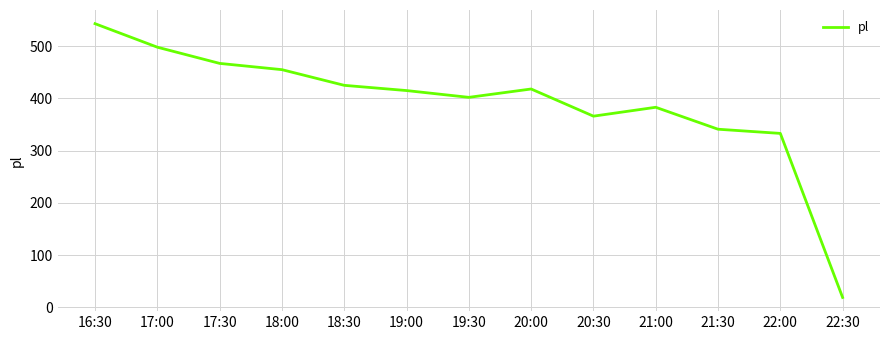

How many lines are shown in the chart?

1